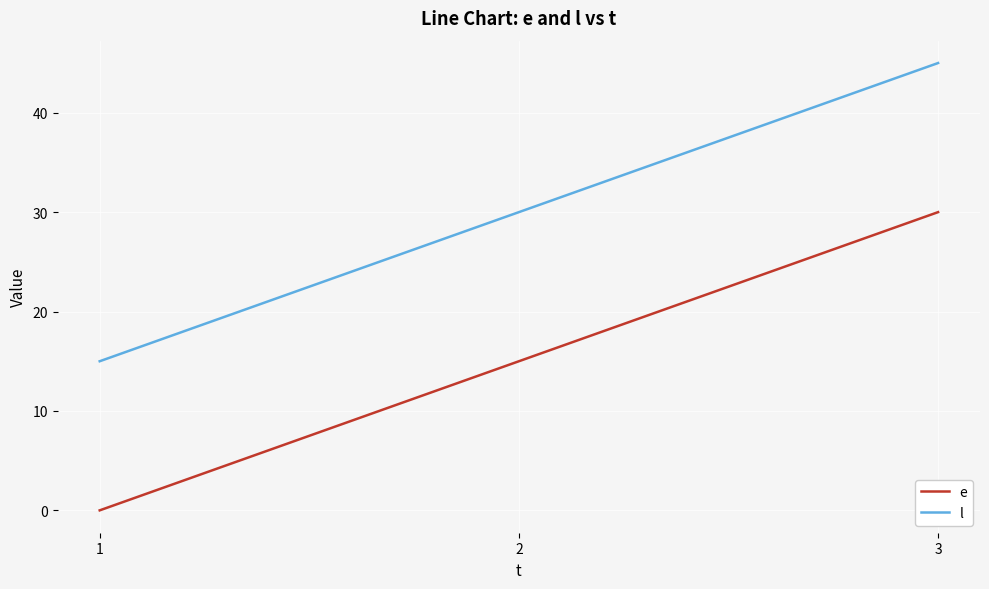

List the labels in order of e value, smallest first.

1, 2, 3